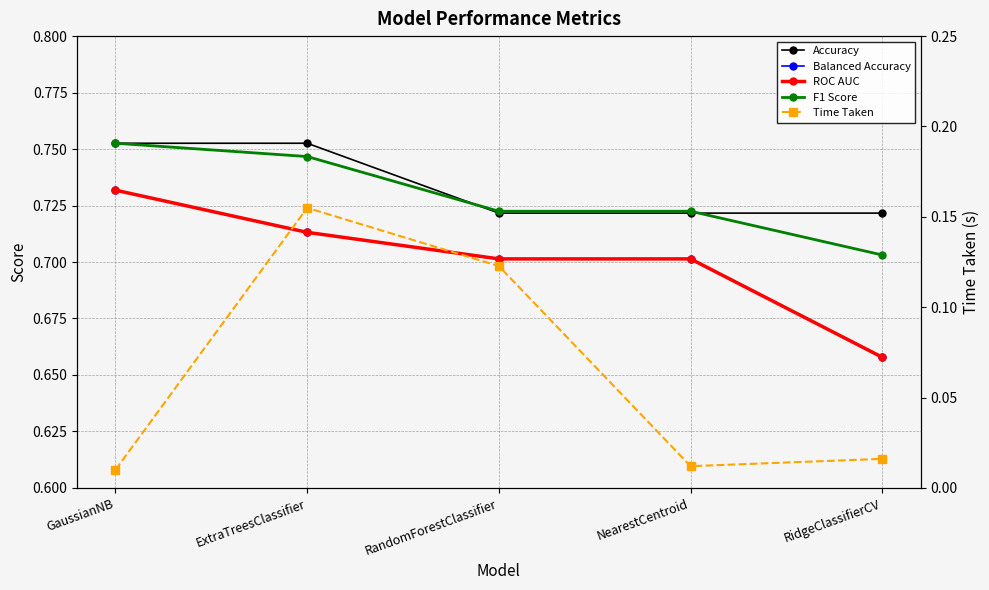

Between ExtraTreesClassifier and NearestCentroid, which series saw the biggest shift?

Time Taken